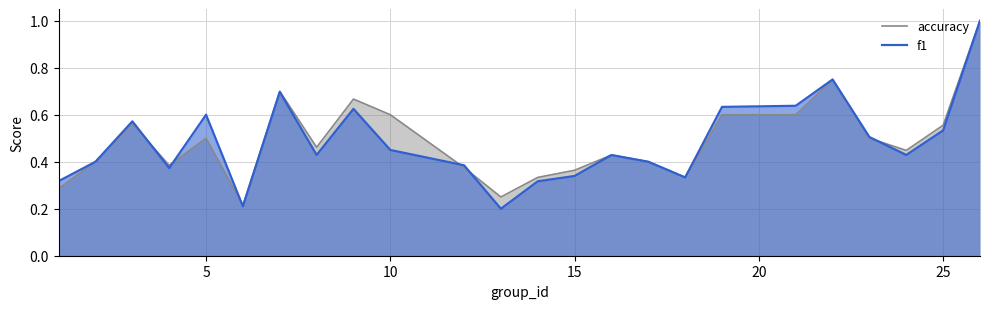

What is the total value across all series at 25?

1.1